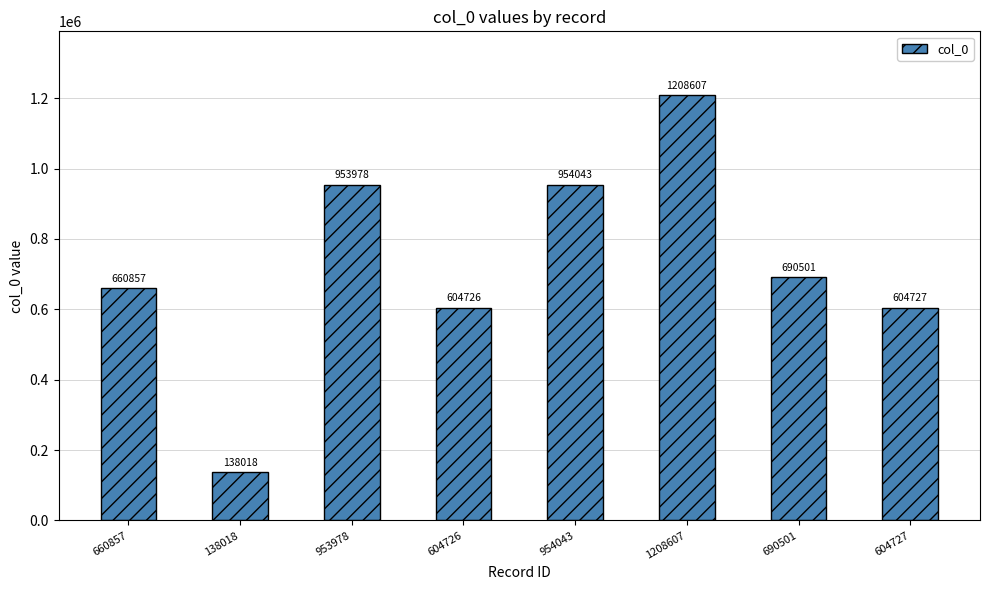

Count the number of data series in this chart.

1